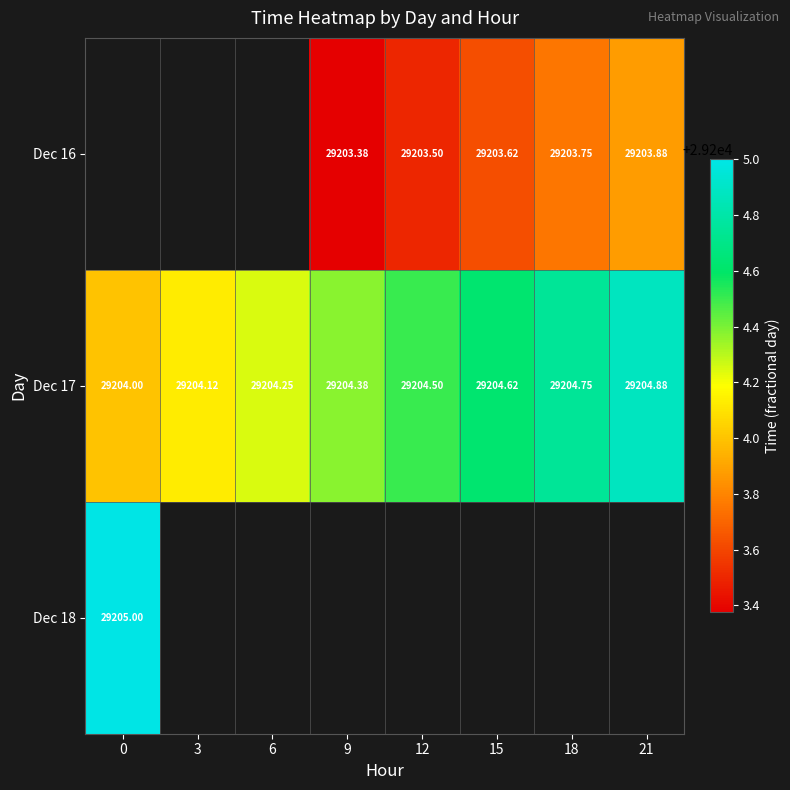

How many distinct data groups are displayed?

3